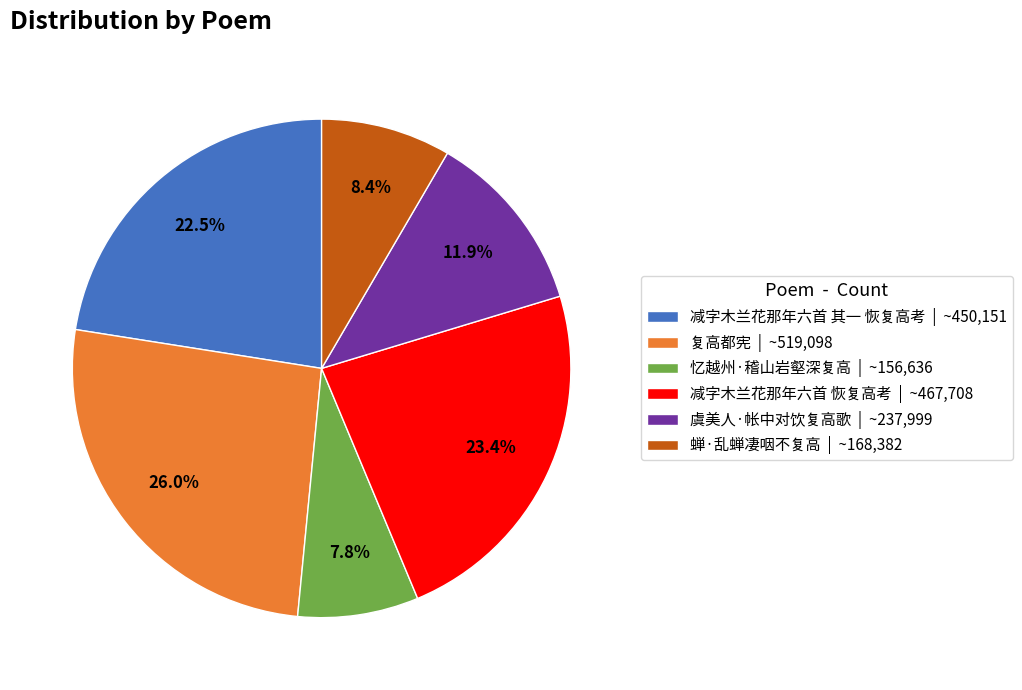

Is the sum of 蝉·乱蝉凄咽不复高 | ~168,382 and 复高都宪 | ~519,098 greater than half?

No